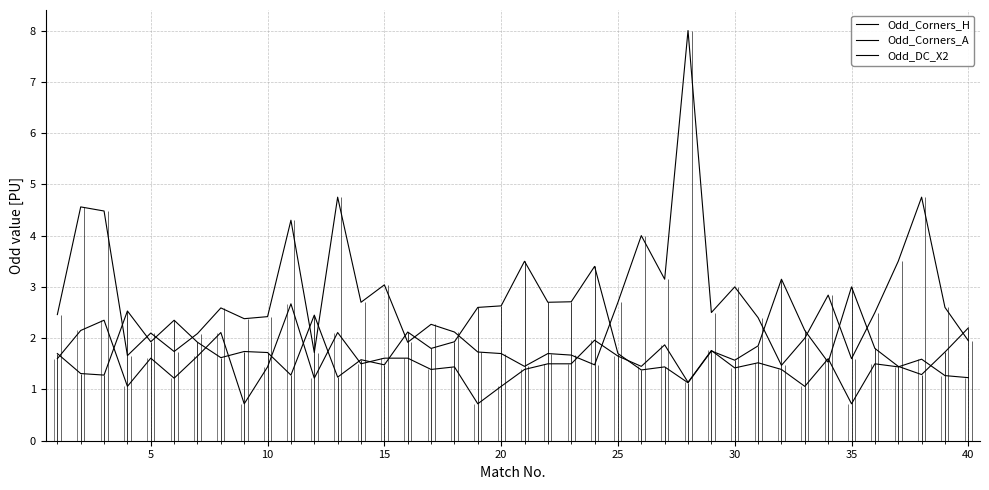

At how many categories does at least one series exceed 5?

1